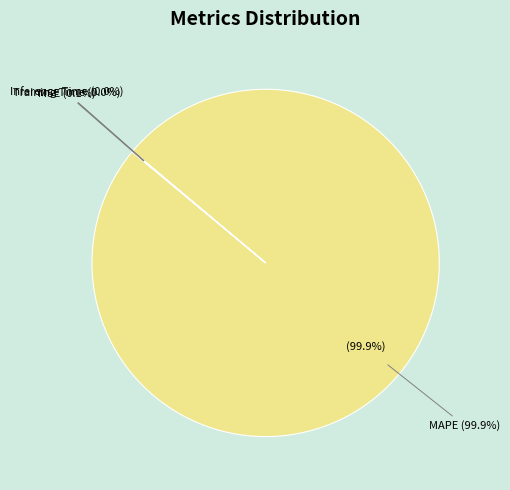

To the nearest percent, what is the difference between the largest and smallest slice percentages?

100%